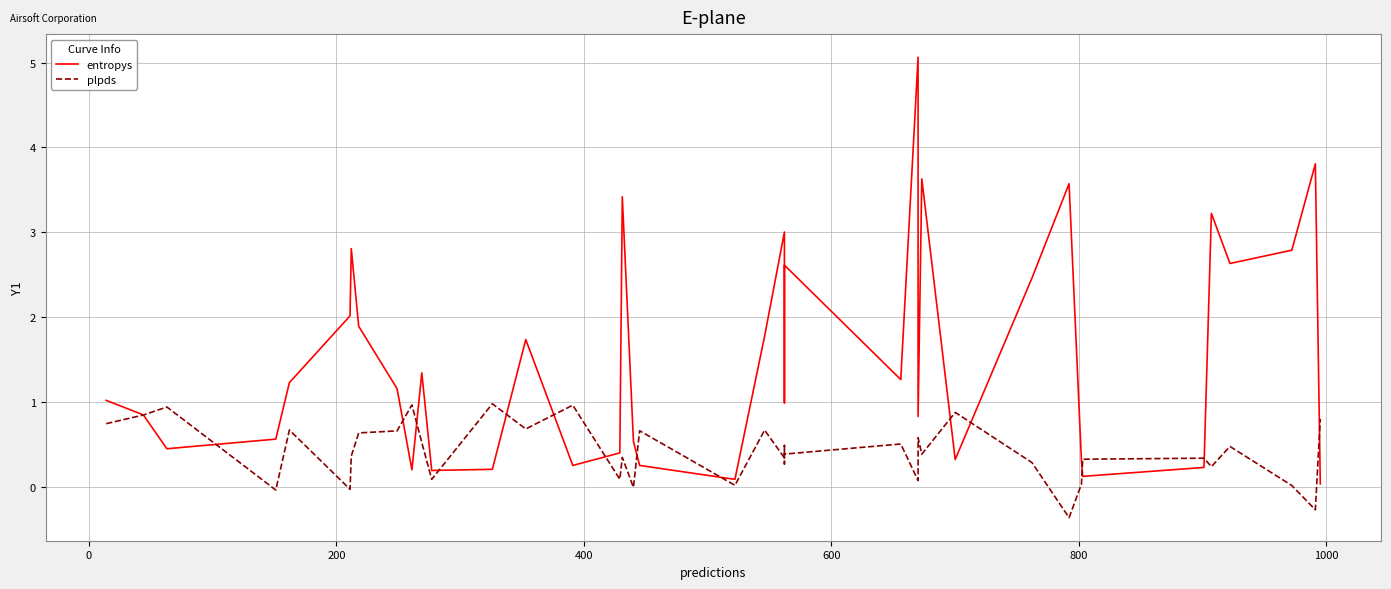

Which series ends up on top after the final intersection of plpds and entropys?

plpds